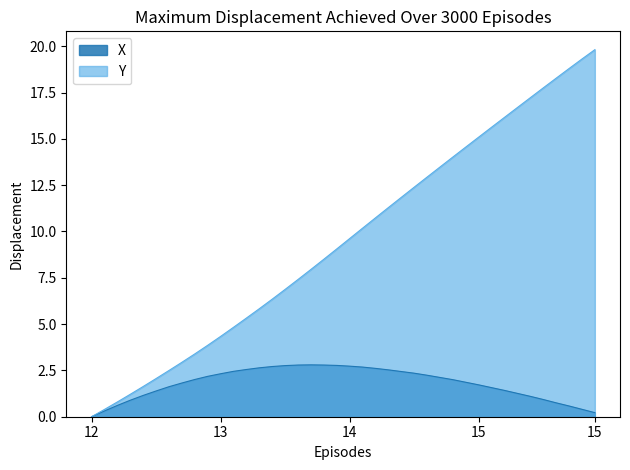

Where does the X series first go above 2?

12.8